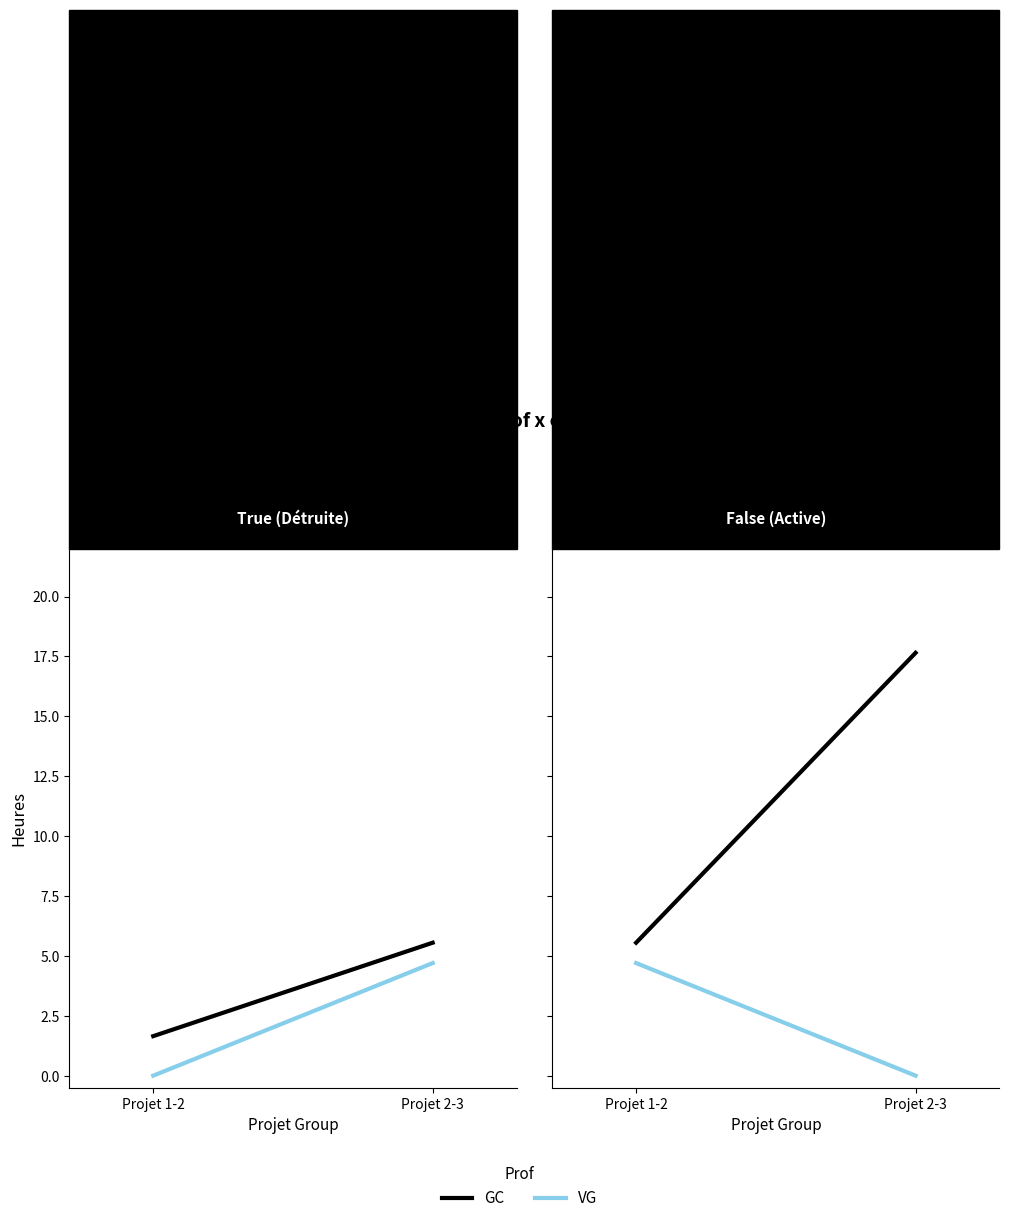

What is the sum of the GC values at Projet 2-3 and Projet 1-2?

23.2